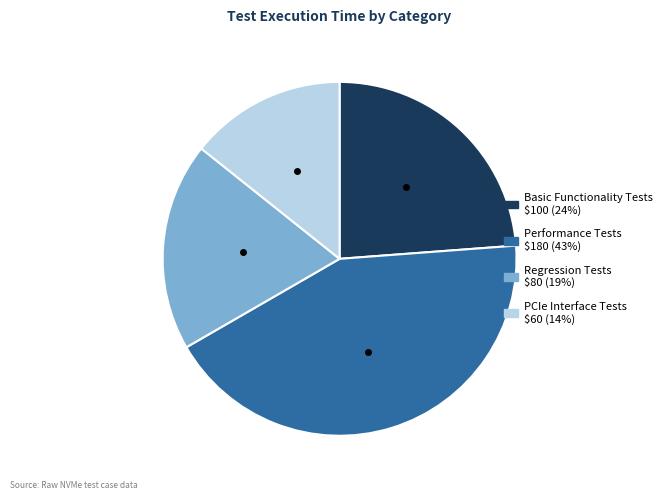

Which category has the smallest portion of the pie?

PCIe Interface Tests